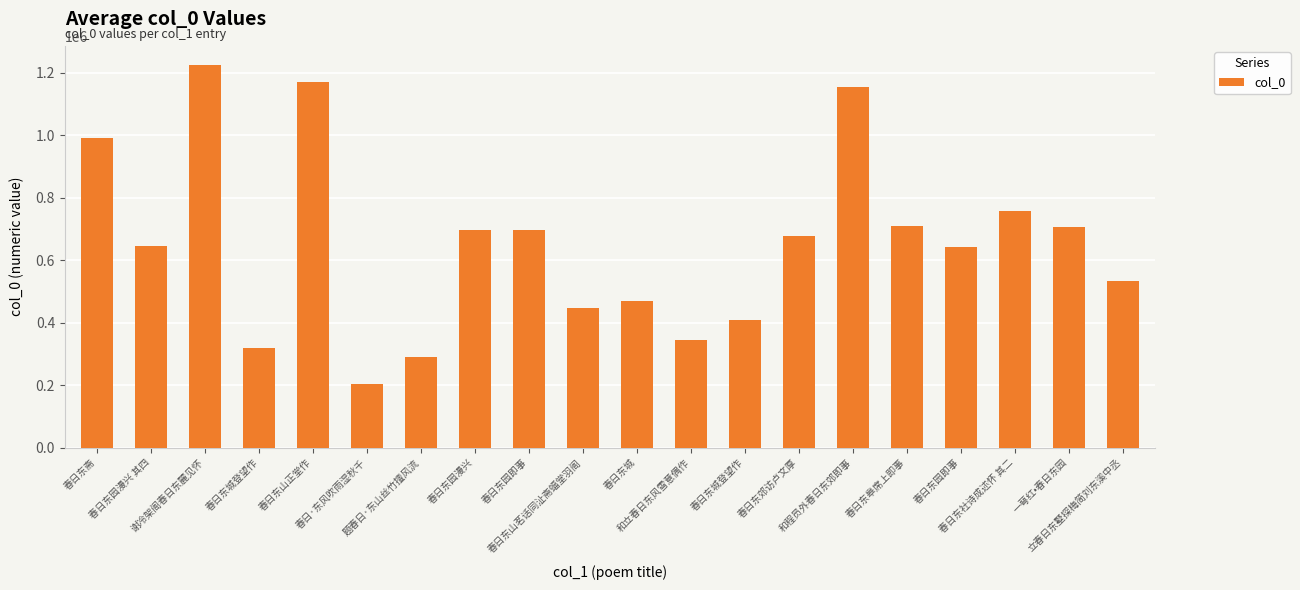

At which label does the data first exceed 676407?

春日东斋